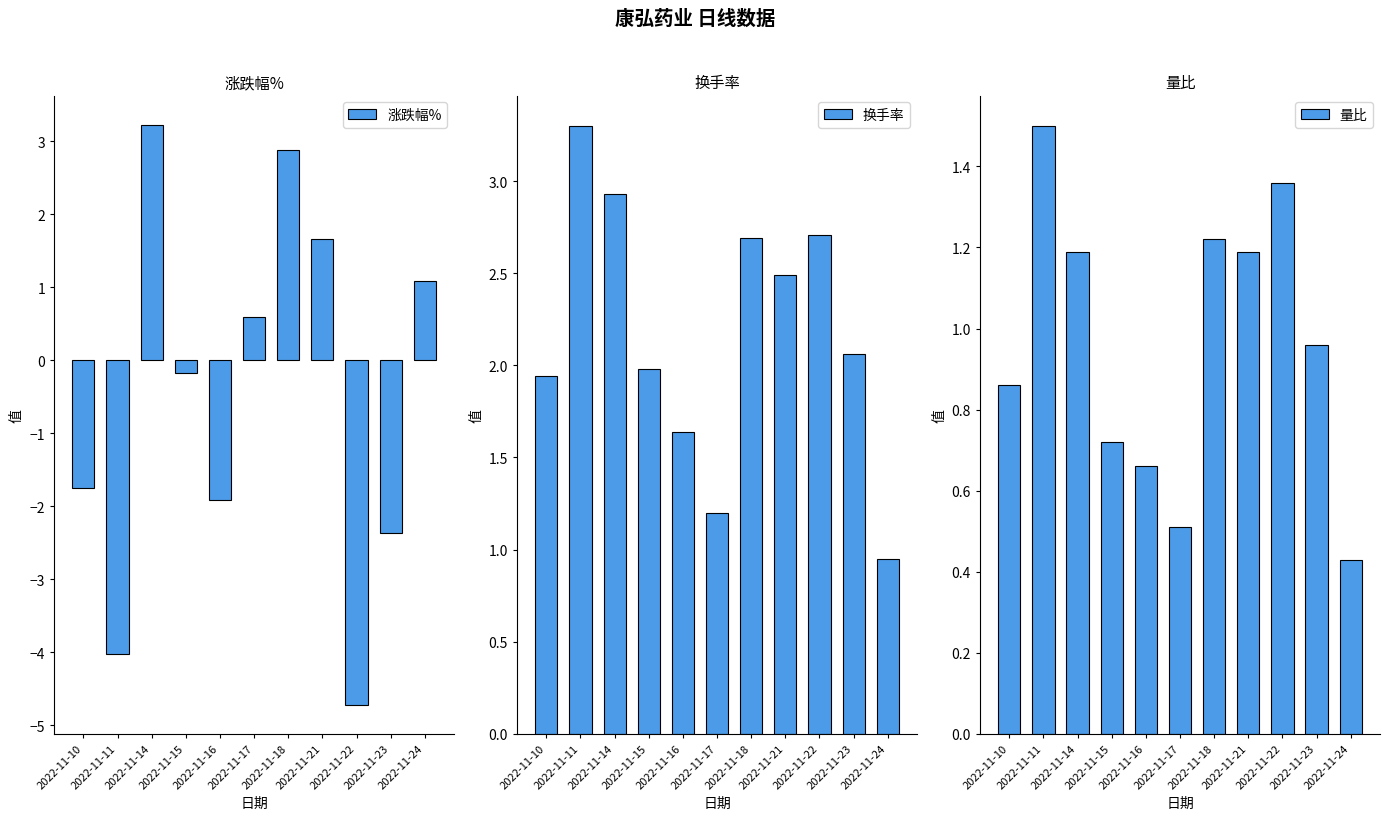

Reading right to left, list all the values displayed in this chart.

涨跌幅%: 2022-11-24=1.1	2022-11-23=-2.4	2022-11-22=-4.7	2022-11-21=1.7	2022-11-18=2.9	2022-11-17=0.6	2022-11-16=-1.9	2022-11-15=-0.2	2022-11-14=3.2	2022-11-11=-4.0	2022-11-10=-1.8
换手率: 2022-11-24=0.9	2022-11-23=2.1	2022-11-22=2.7	2022-11-21=2.5	2022-11-18=2.7	2022-11-17=1.2	2022-11-16=1.6	2022-11-15=2.0	2022-11-14=2.9	2022-11-11=3.3	2022-11-10=1.9
量比: 2022-11-24=0.4	2022-11-23=1.0	2022-11-22=1.4	2022-11-21=1.2	2022-11-18=1.2	2022-11-17=0.5	2022-11-16=0.7	2022-11-15=0.7	2022-11-14=1.2	2022-11-11=1.5	2022-11-10=0.9